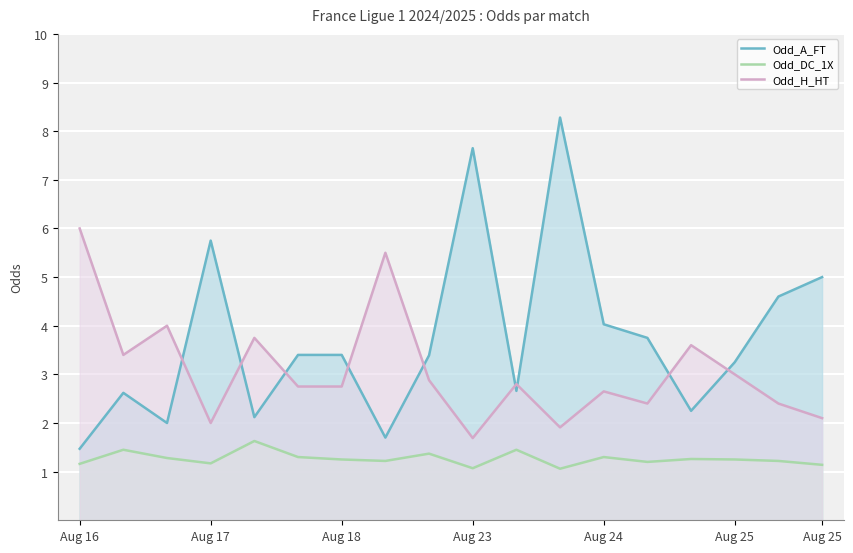

In Odd_A_FT, how many points are lower than both neighbors (excluding endpoints)?

5